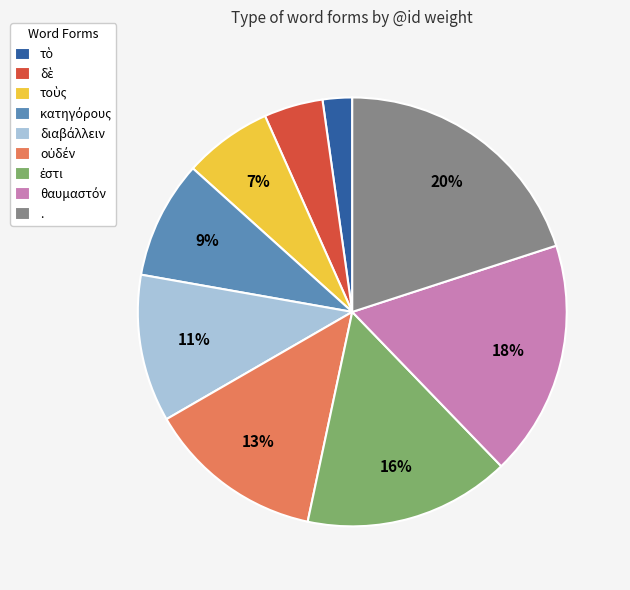

What is the ratio of the value at . to the value at δὲ?

4.5